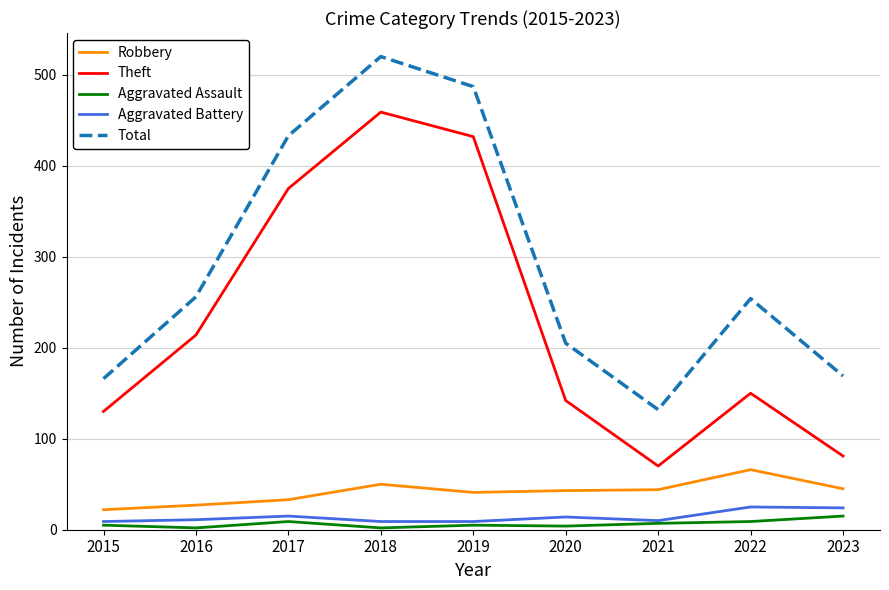

What is the sum of all Theft values?

2053